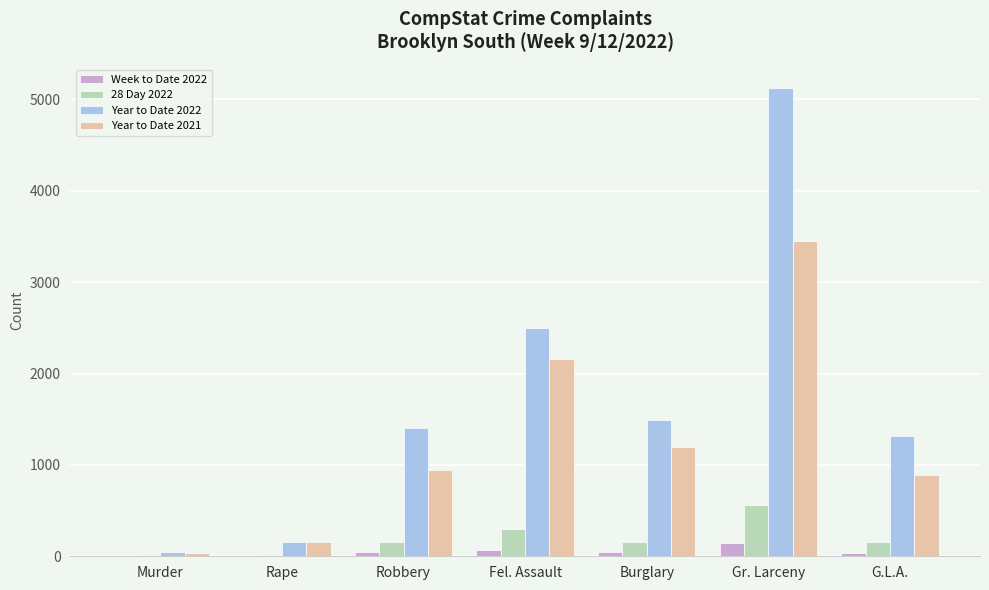

At which label is Year to Date 2022 closest to 2585?

Fel. Assault